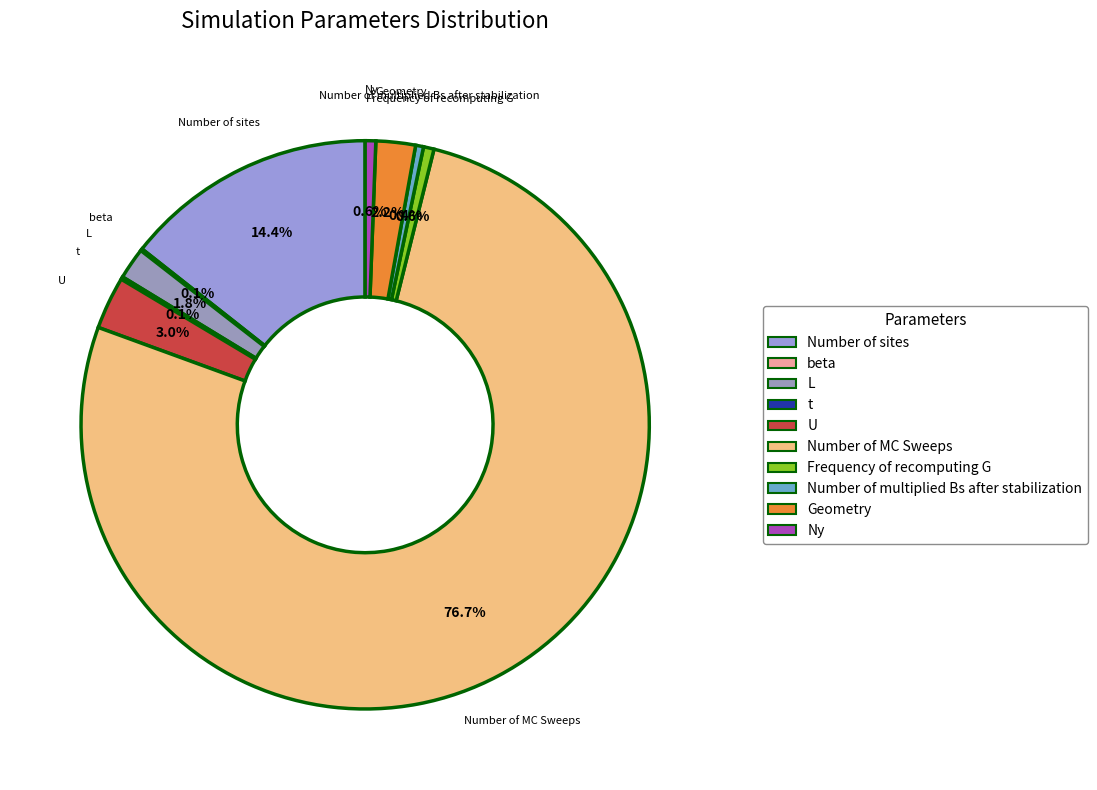

Is it true that U is 3% of the pie?

True